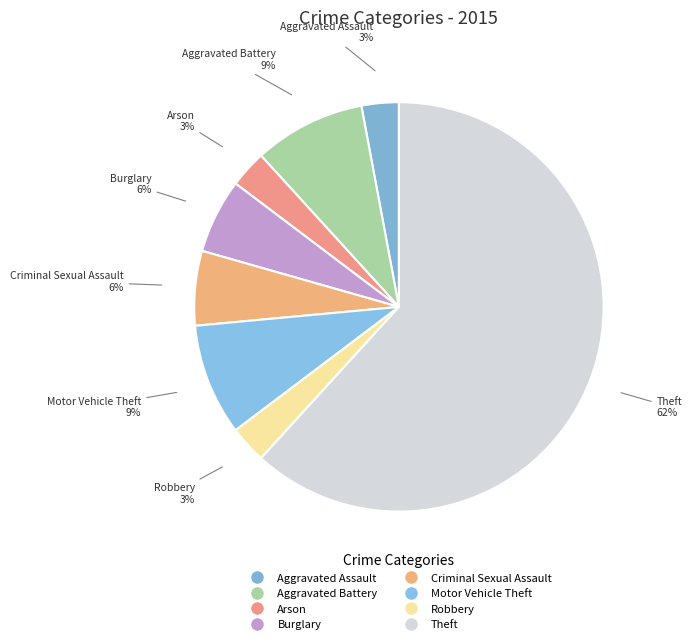

Which slice is the largest?

Theft